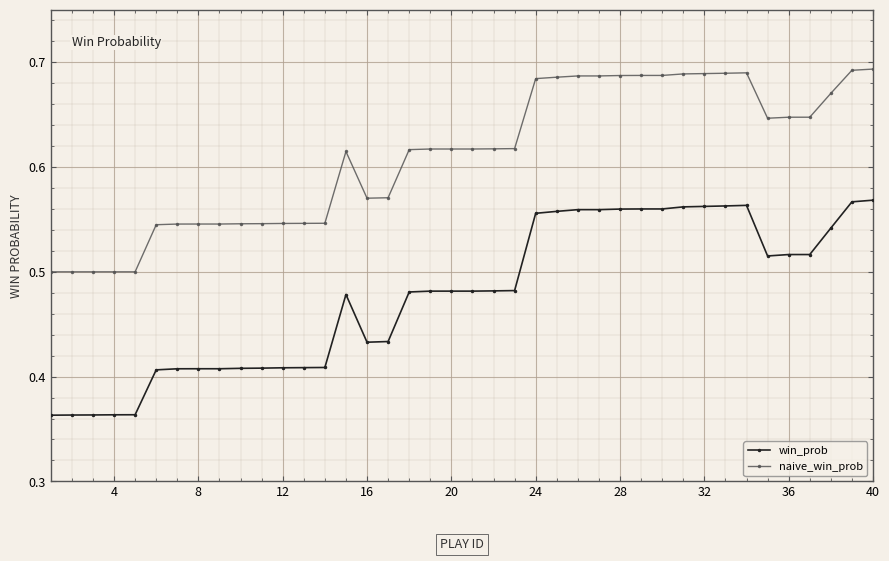

Which series has the widest spread of values?

win_prob